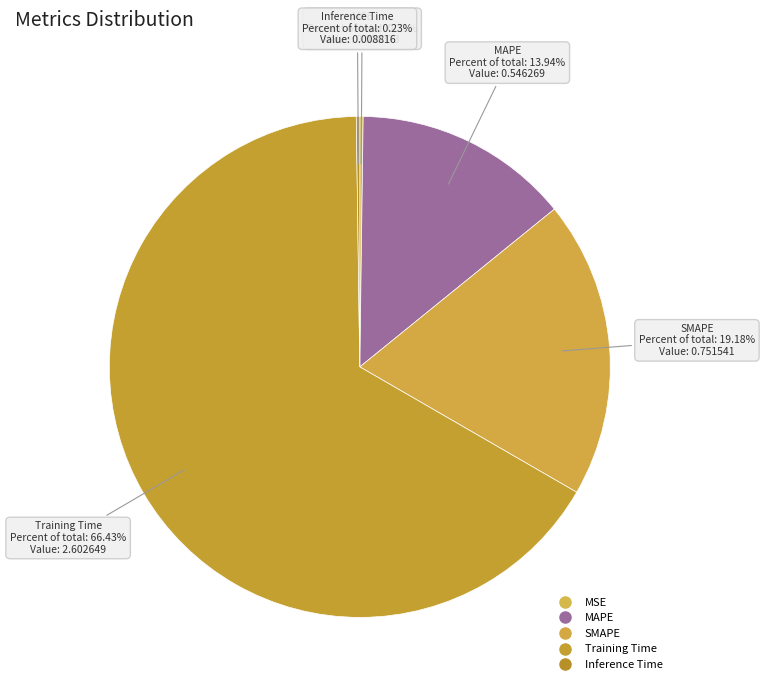

How many slices are in this pie chart?

5